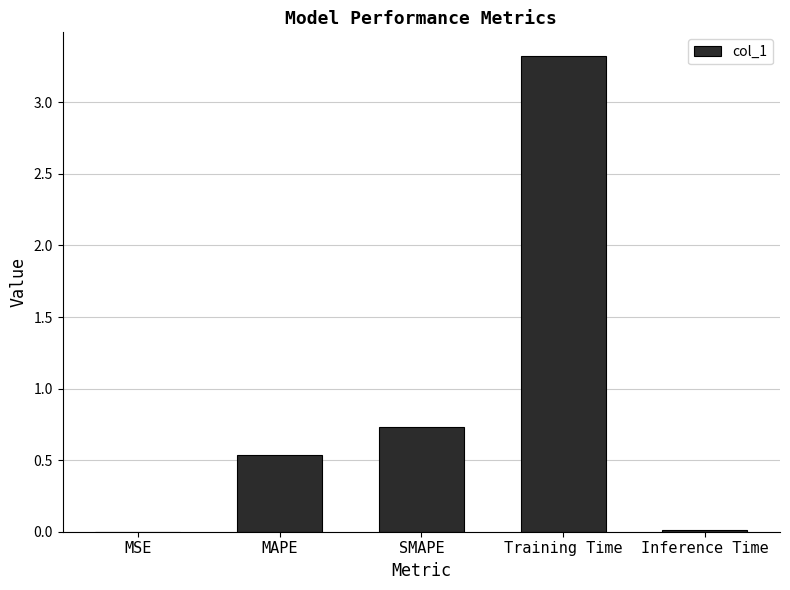

At which label is the value closest to 1?

SMAPE